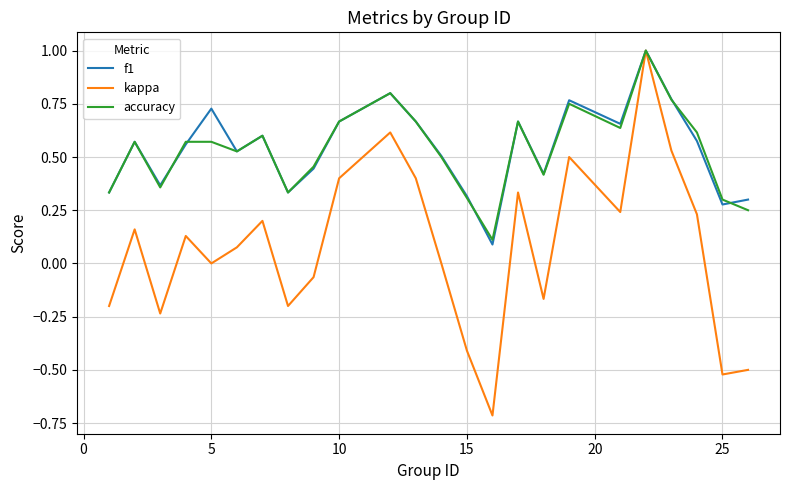

What is the maximum value for accuracy?

1.0